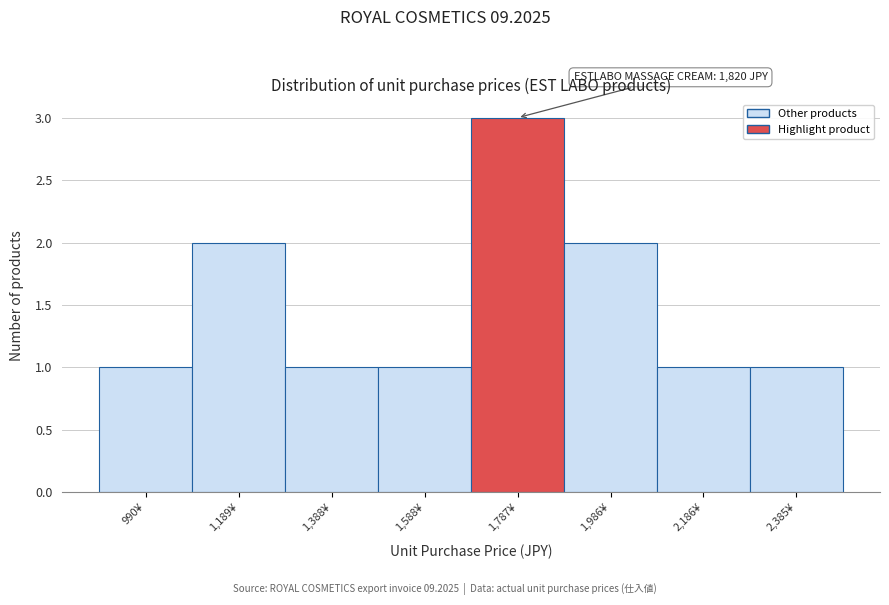

Reading left to right, extract all data points from this chart.

1	2	1	1	3	2	1	1